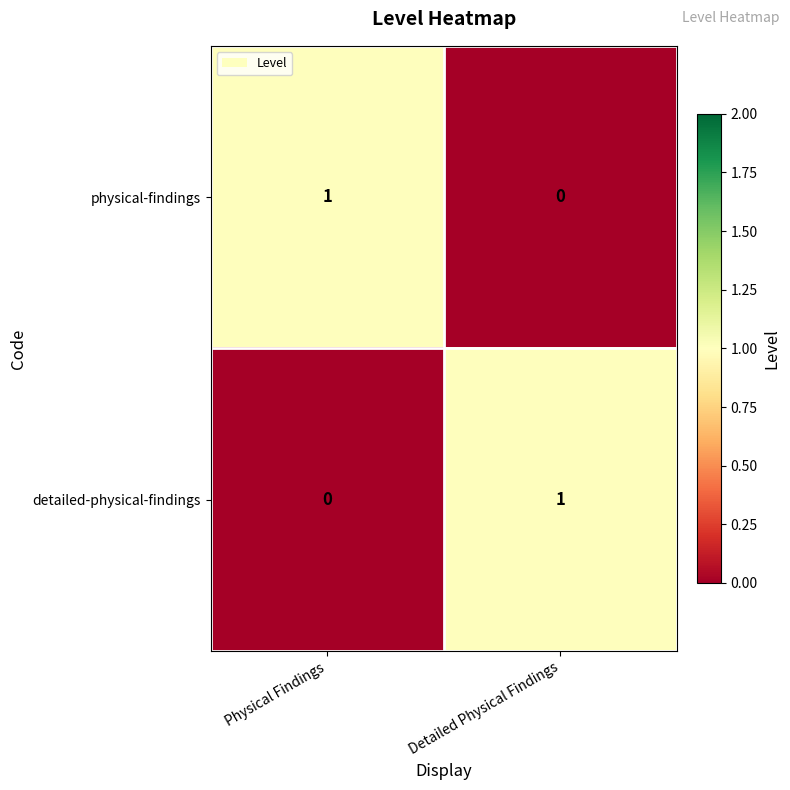

List the labels in order of detailed-physical-findings value, largest first.

Detailed Physical Findings, Physical Findings